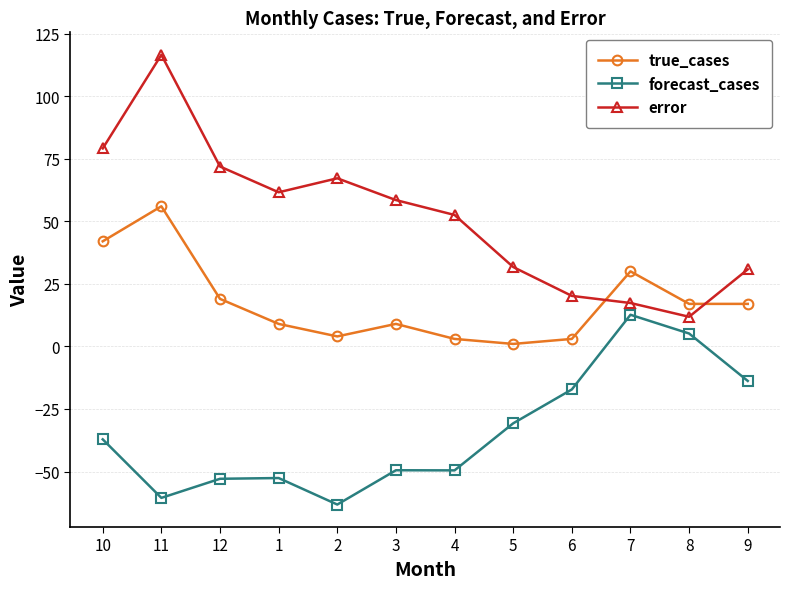

What is the total value across all series at 11?

112.0